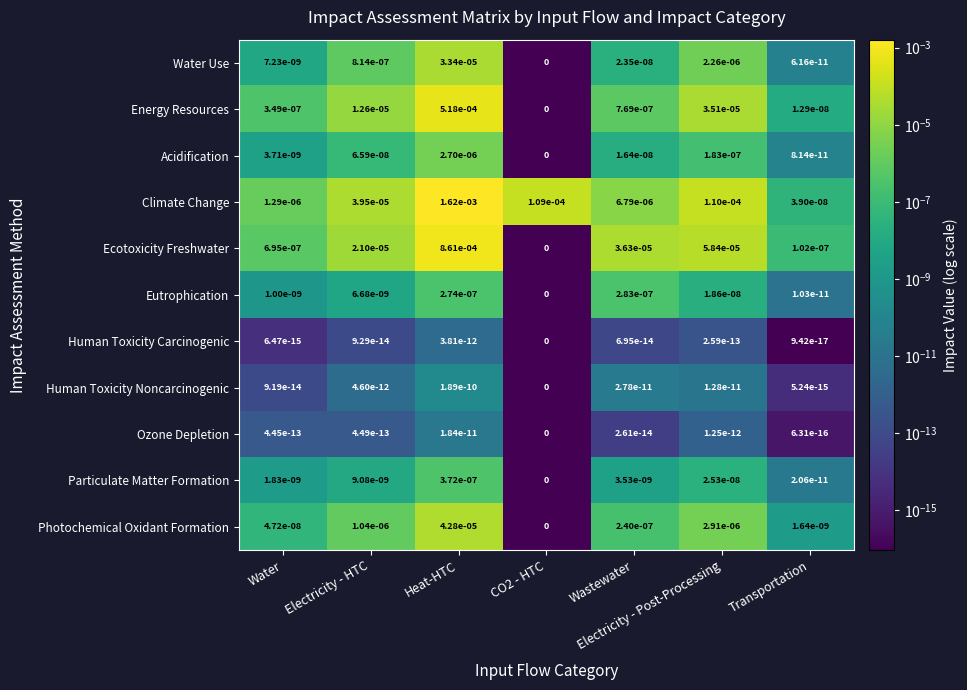

At how many categories does at least one series exceed 0?

7